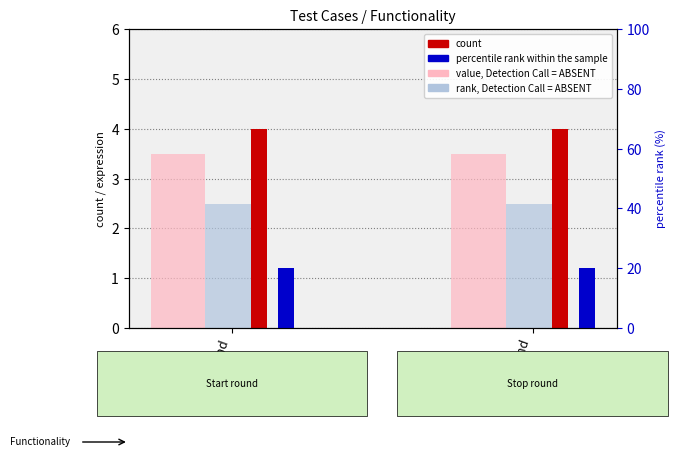

Rank the categories by value, Detection Call = ABSENT value from lowest to highest.

Start round, Stop round